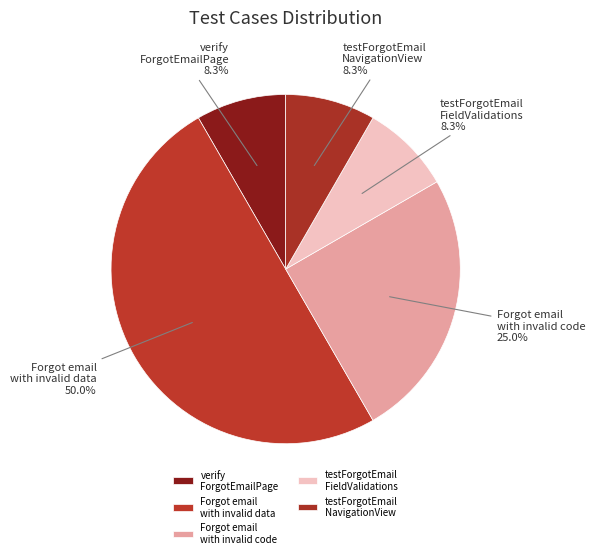

Which has a higher value, testForgotEmail NavigationView or Forgot email with invalid code?

Forgot email with invalid code